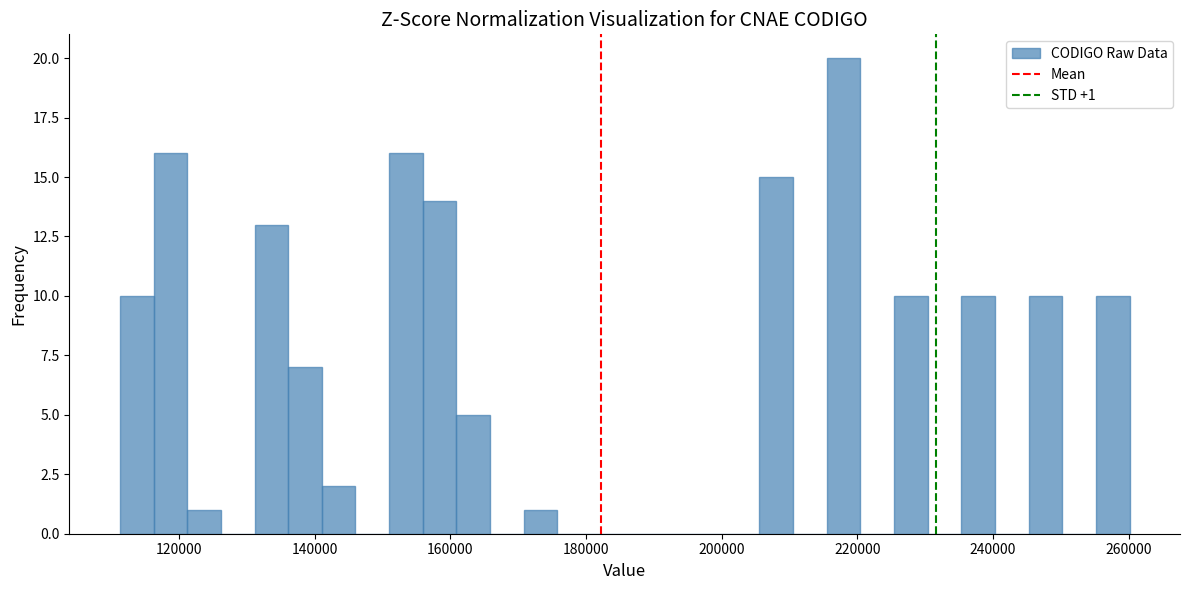

Read against the x-axis, roughly where is the centre of the tallest bar?

218000